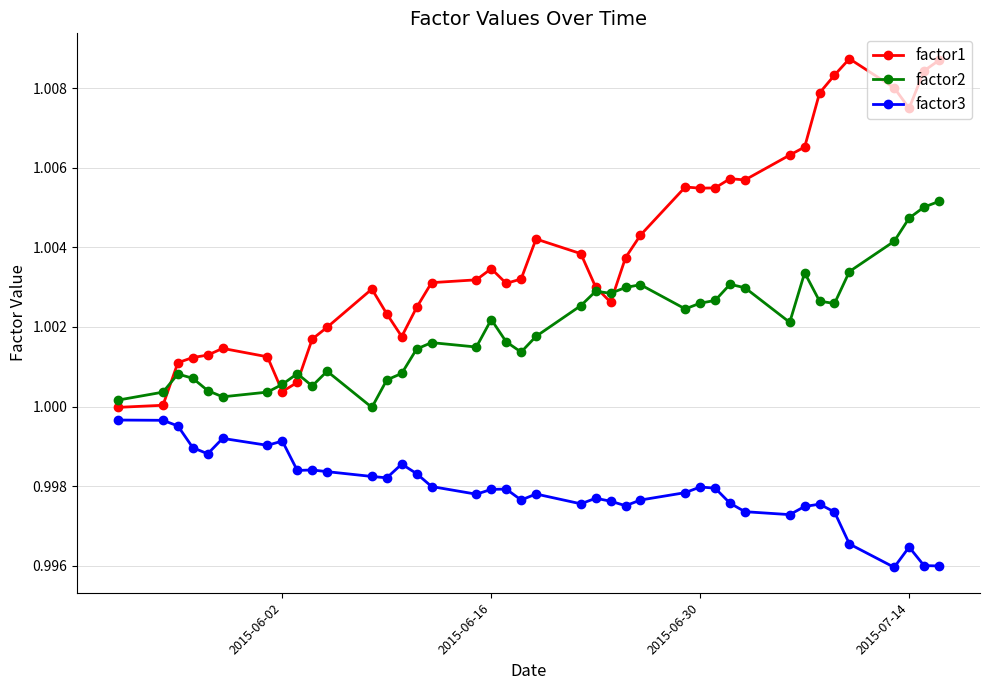

True or false: factor2 and factor3 cross at least once.

False